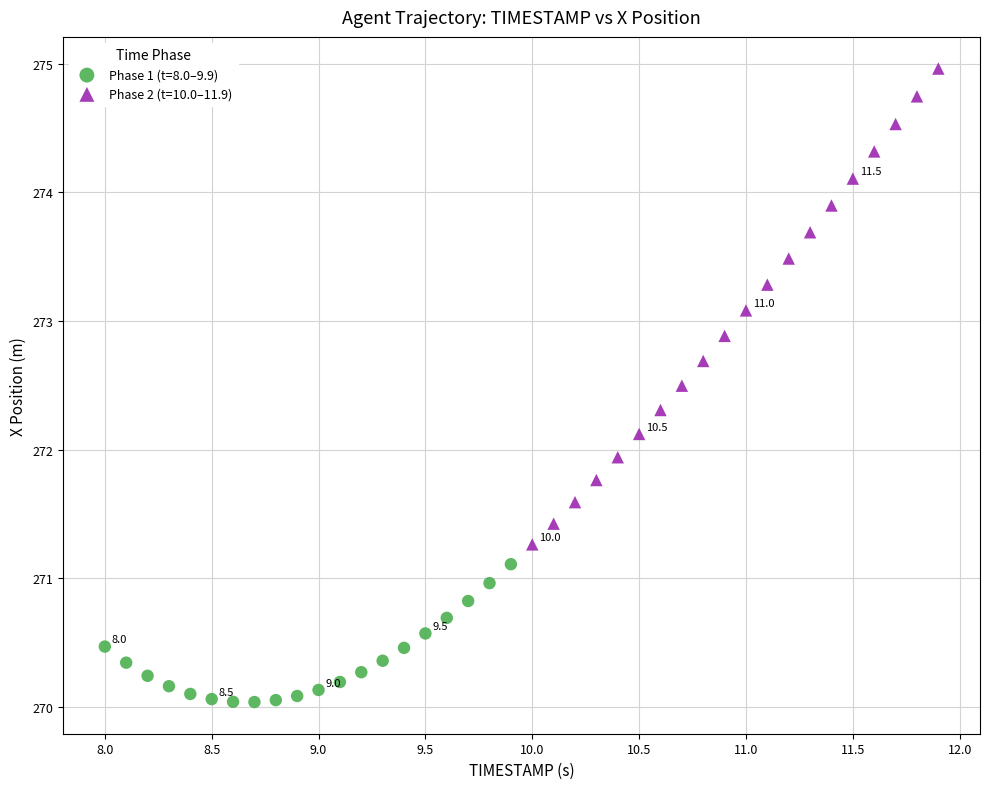

Which series contains the lowest Y value?

Phase 1 (t=8.0–9.9)